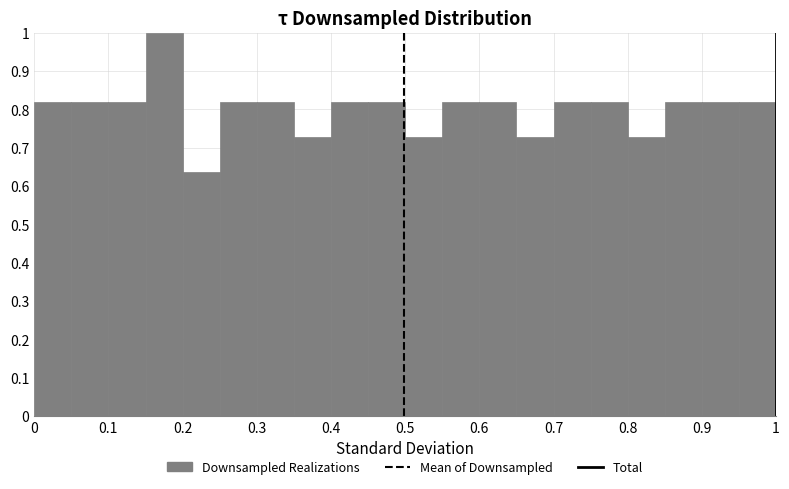

Reading left to right, transcribe this chart: for each bar, give the range it covers on the x-axis and its height. The values are not printed on the chart, so give them approximately, as read against the axis.

0.00 to 0.05: 0.82
0.05 to 0.10: 0.82
0.10 to 0.15: 0.82
0.15 to 0.20: 1.00
0.20 to 0.25: 0.64
0.25 to 0.30: 0.82
0.30 to 0.35: 0.82
0.35 to 0.40: 0.73
0.40 to 0.45: 0.82
0.45 to 0.50: 0.82
0.50 to 0.55: 0.73
0.55 to 0.60: 0.82
0.60 to 0.65: 0.82
0.65 to 0.70: 0.73
0.70 to 0.75: 0.82
0.75 to 0.80: 0.82
0.80 to 0.85: 0.73
0.85 to 0.90: 0.82
0.90 to 0.95: 0.82
0.95 to 1.00: 0.82